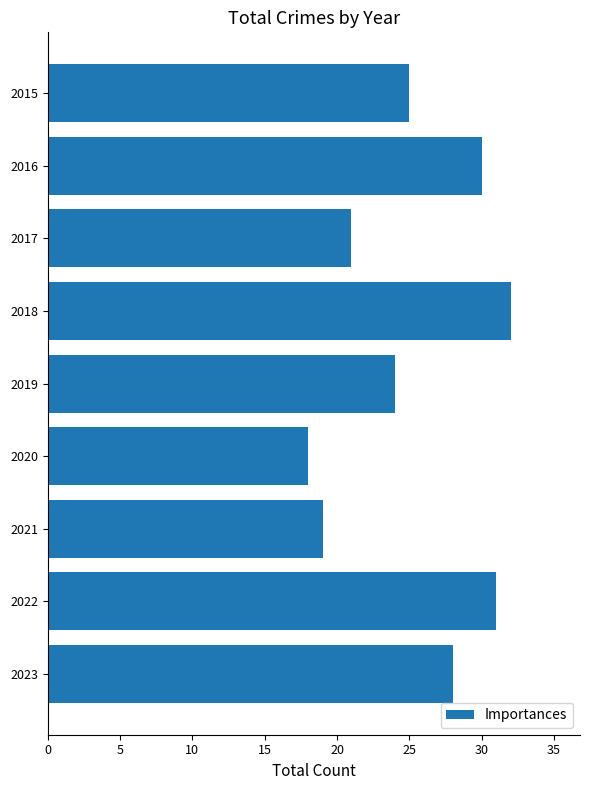

Reading bottom to top, what are all the values shown in this chart?

2023=28	2022=31	2021=19	2020=18	2019=24	2018=32	2017=21	2016=30	2015=25